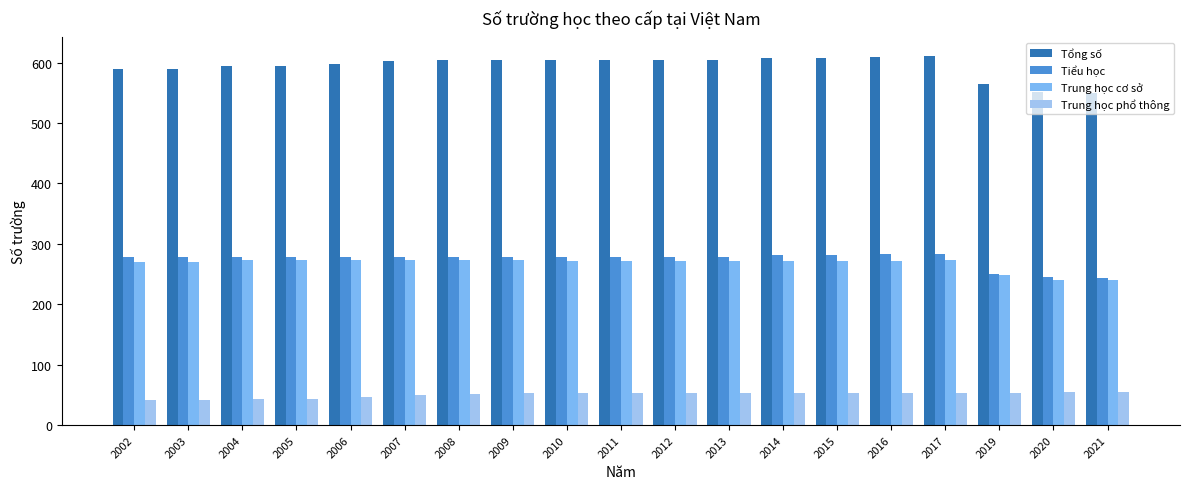

Count the number of data series in this chart.

4